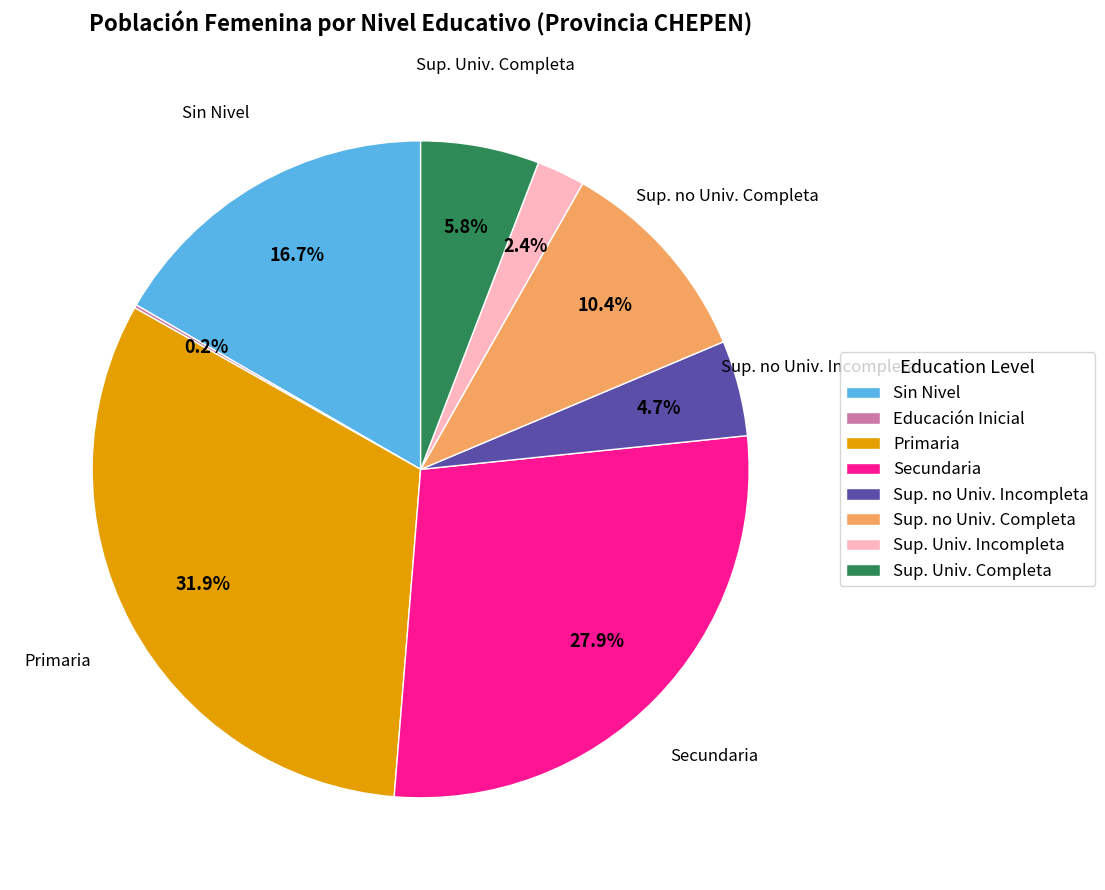

Is there a majority slice in this chart?

No